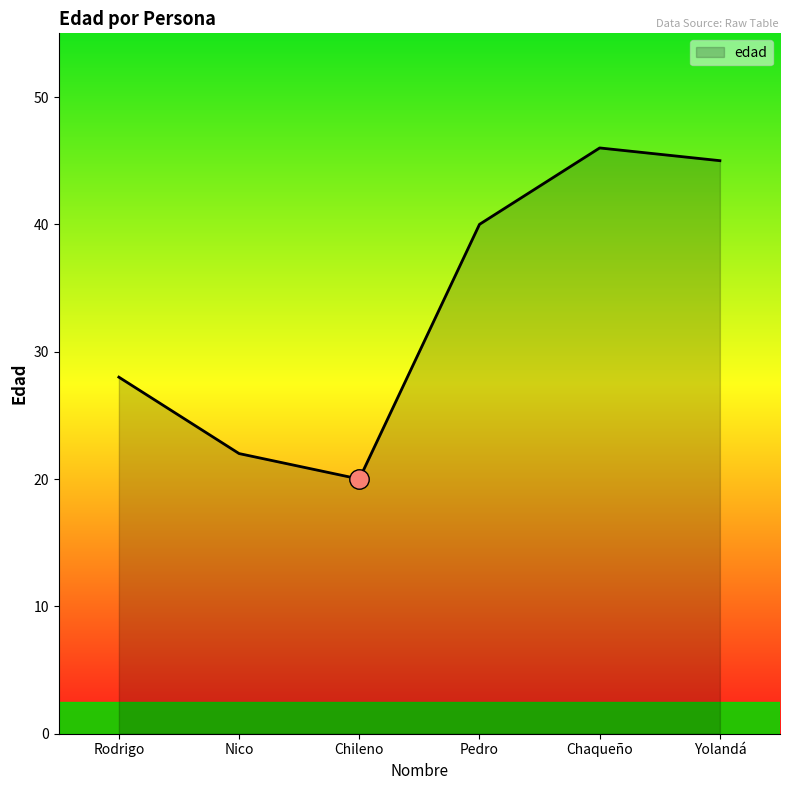

At which category does the data reach its first local valley?

Chileno